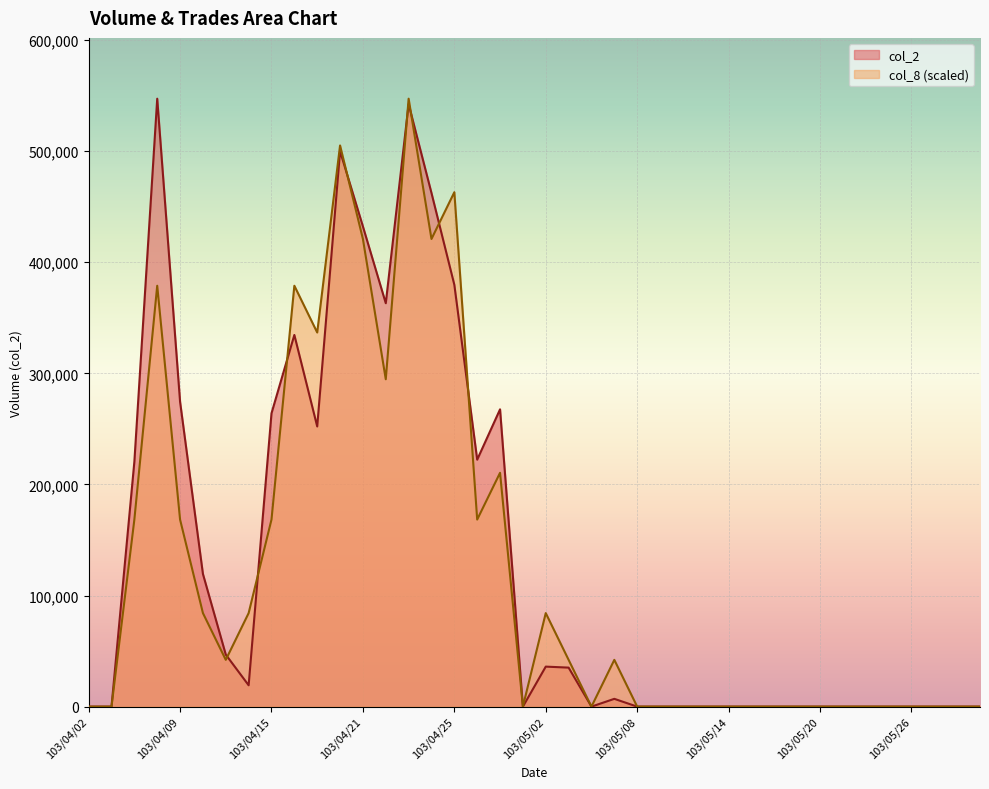

What is the sum of all col_2 values?

5325730.0